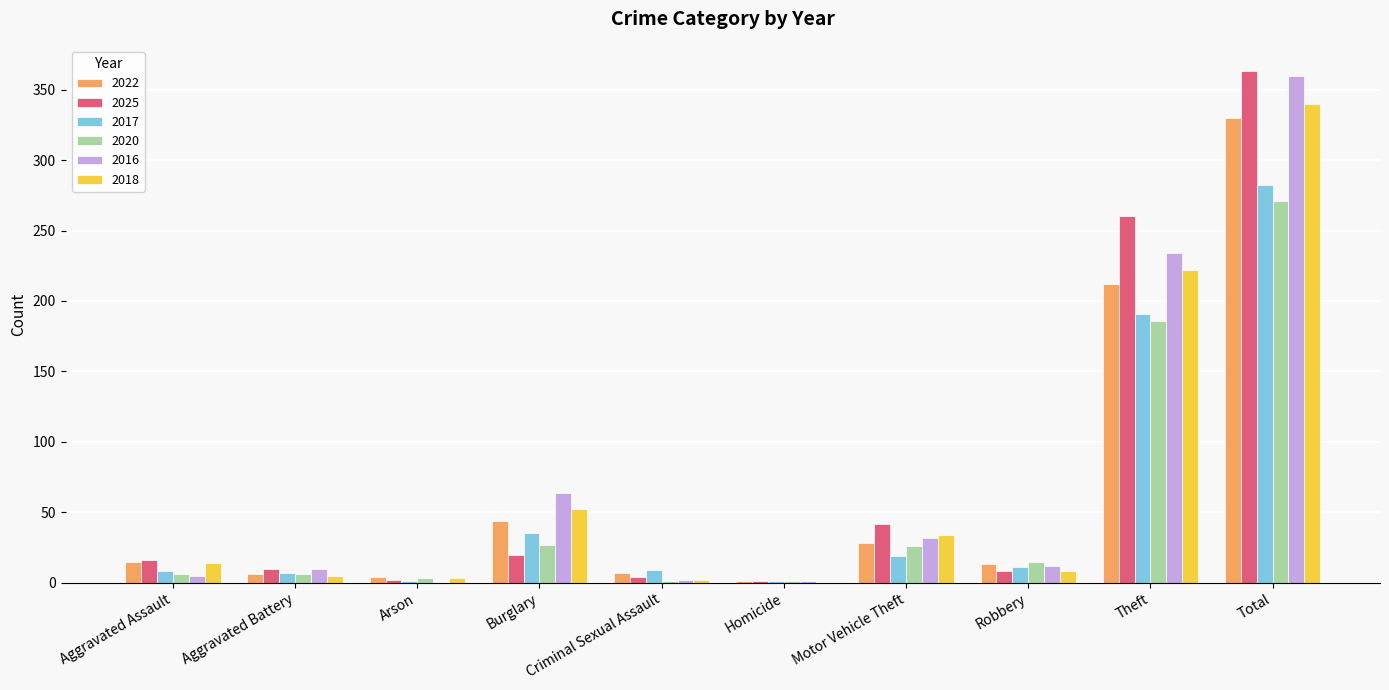

What is the maximum value for 2022?

330